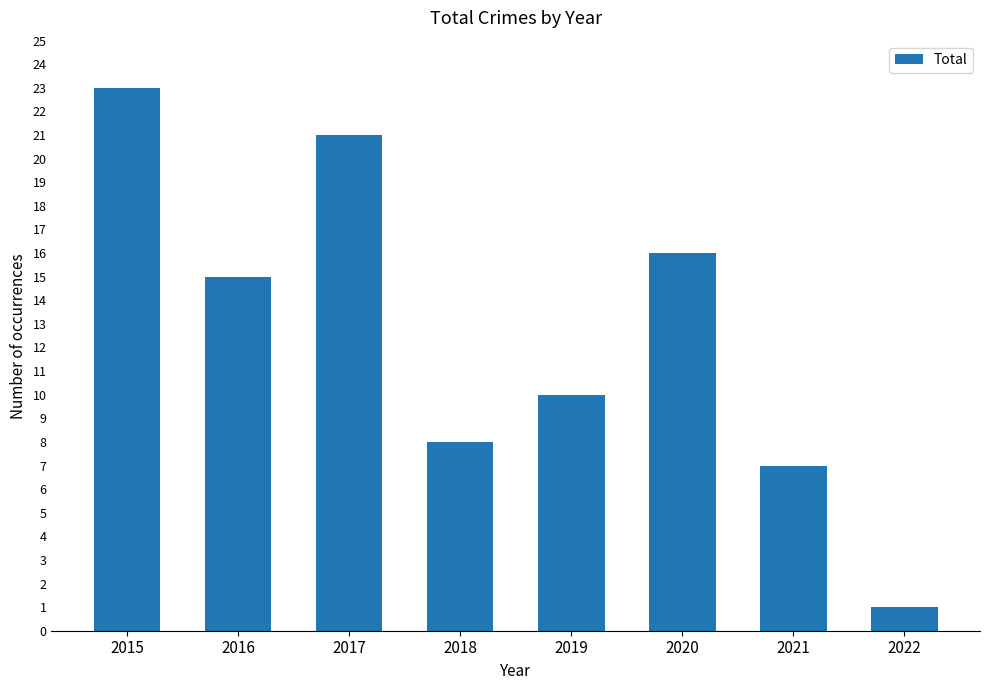

Reading left to right, extract all data points from this chart.

2015=23	2016=15	2017=21	2018=8	2019=10	2020=16	2021=7	2022=1